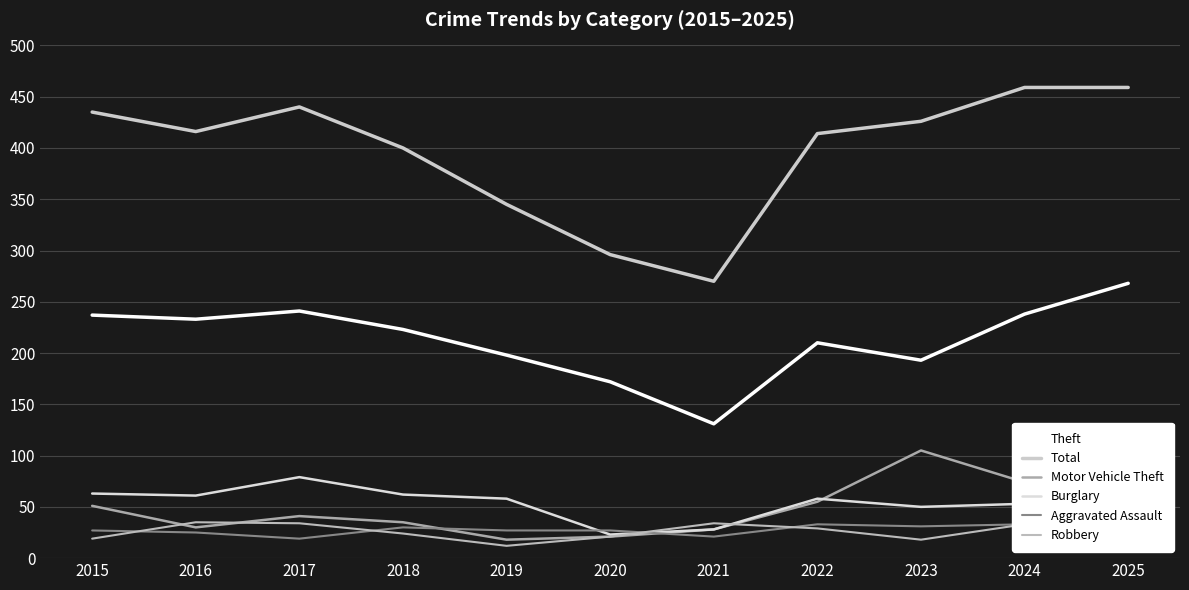

Where is the first local maximum for Burglary?

2017